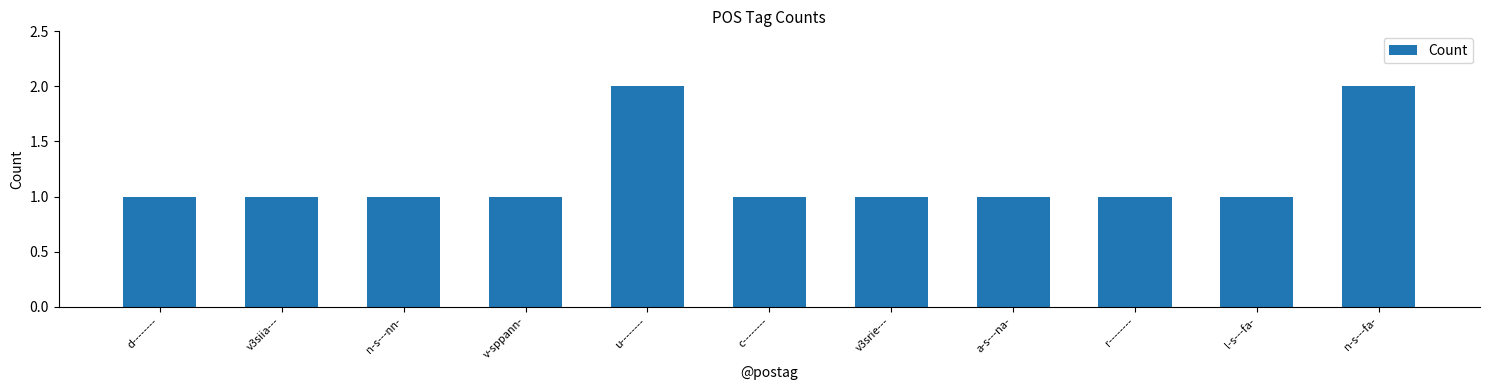

What is the difference between the second highest and minimum values?

1